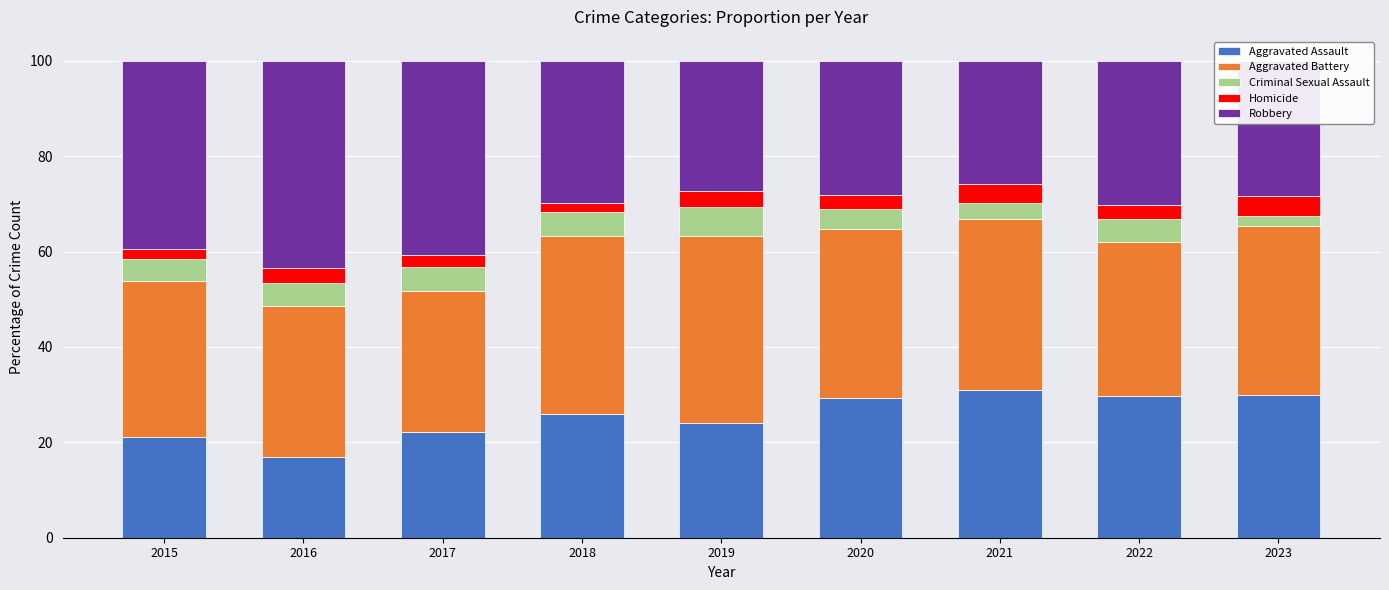

What is the lowest value of the Aggravated Assault series?

17.0